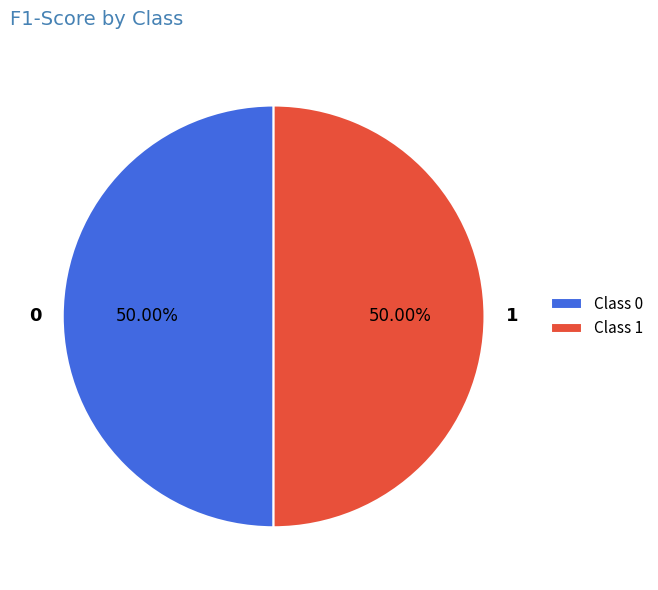

Combined, do 0 and 1 account for over 50%?

Yes